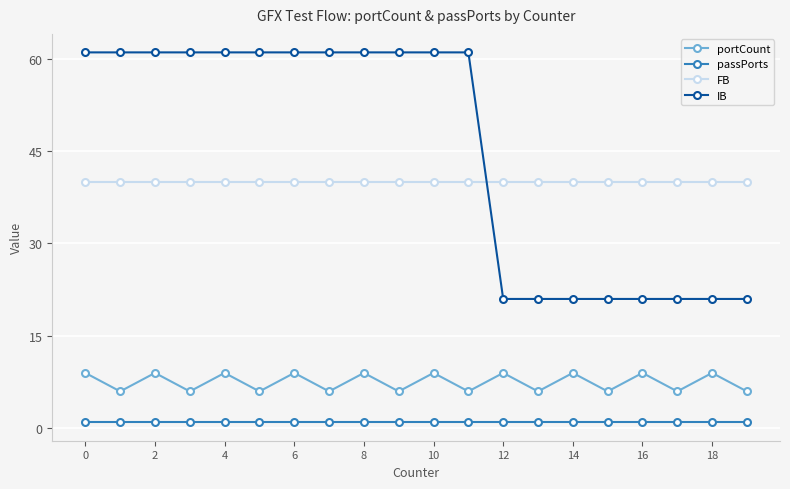

Does the chart display data point markers on the line(s)?

Yes